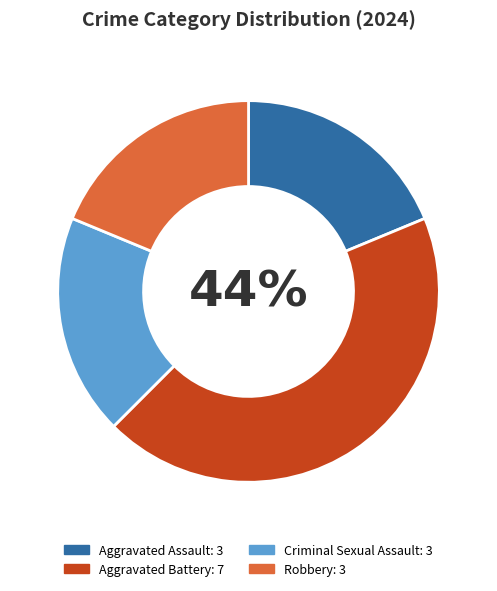

Is the sum of Aggravated Battery and Robbery greater than half?

Yes